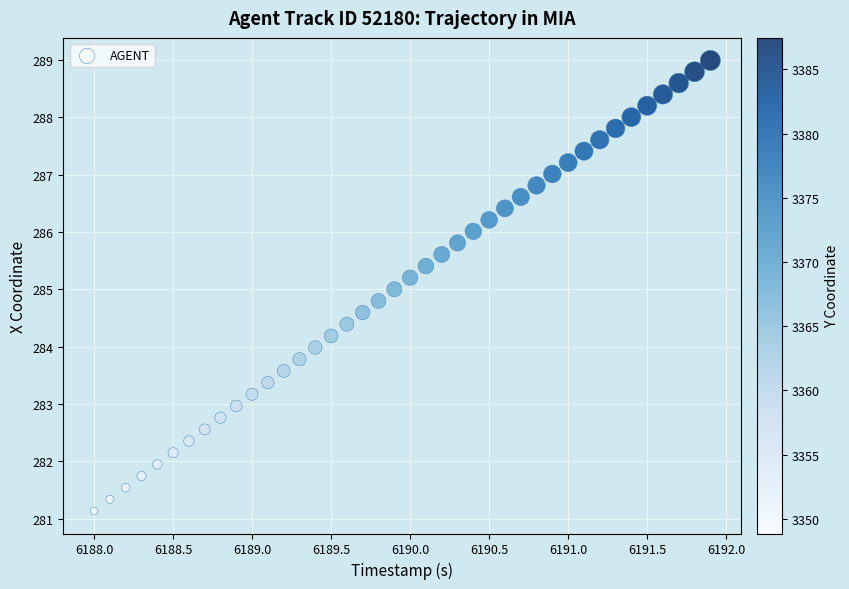

What is the range of Y values (max minus min)?

7.9